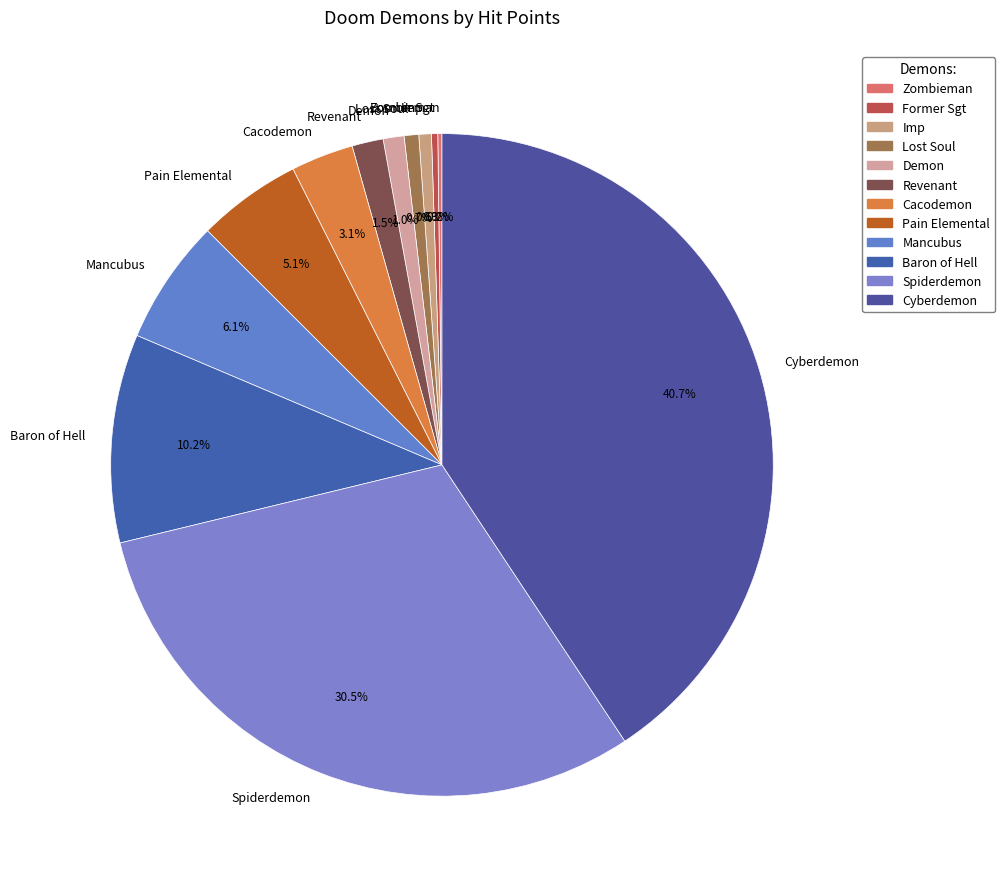

Is there any slice that represents more than half of the pie?

No